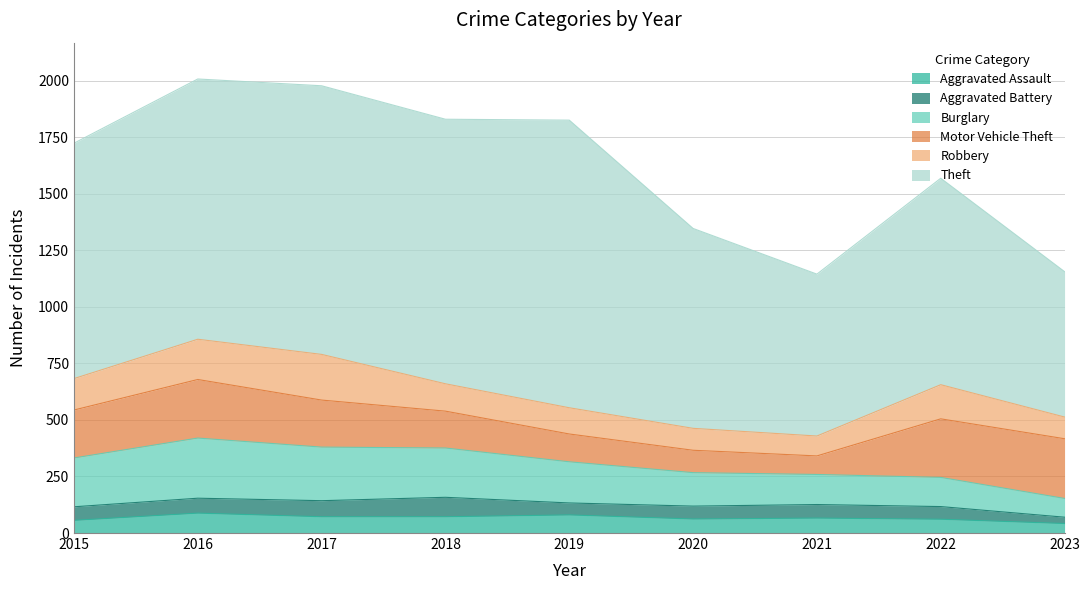

What is the sum of the Aggravated Assault values at 2018 and 2020?

134